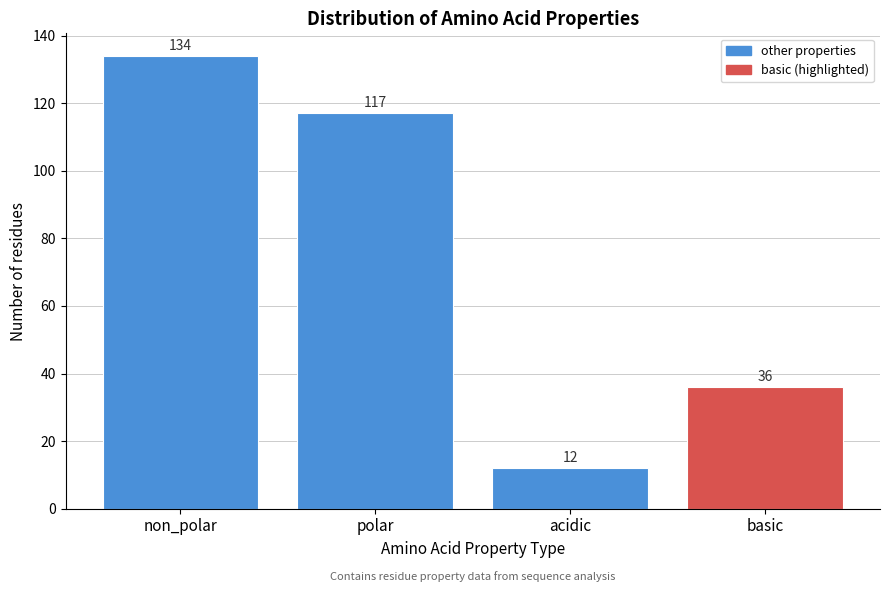

Reading left to right, what are all the values shown in this chart?

134	117	12	36